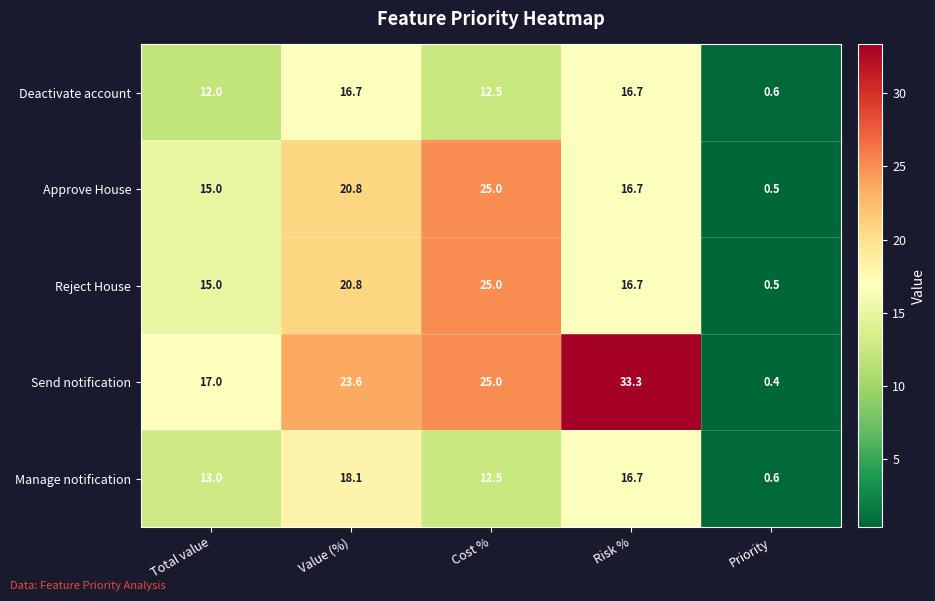

Which label corresponds to the smallest value in the chart?

Priority